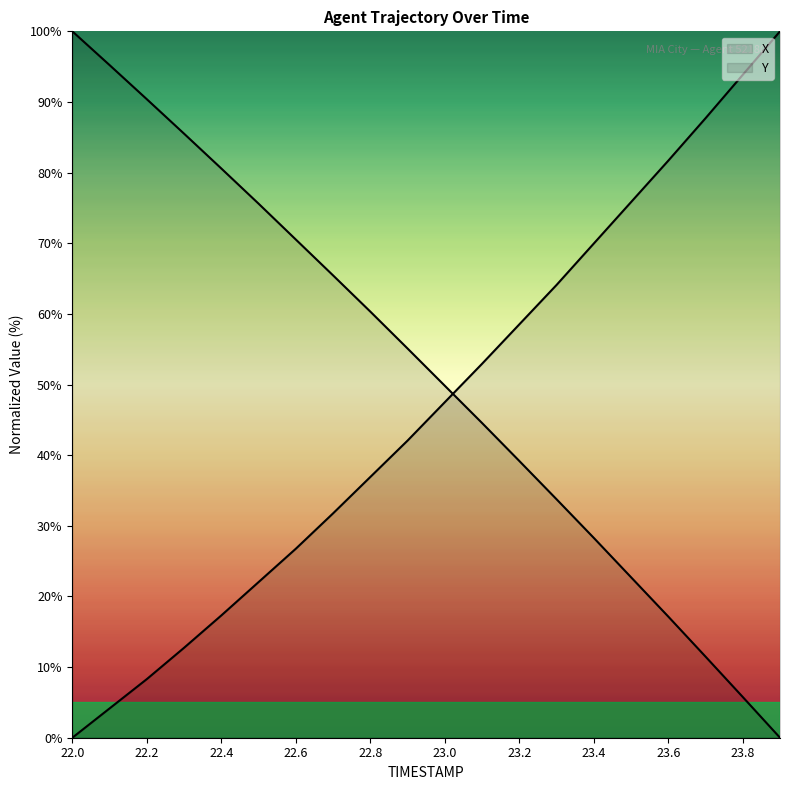

At how many categories does at least one series exceed 57?

17